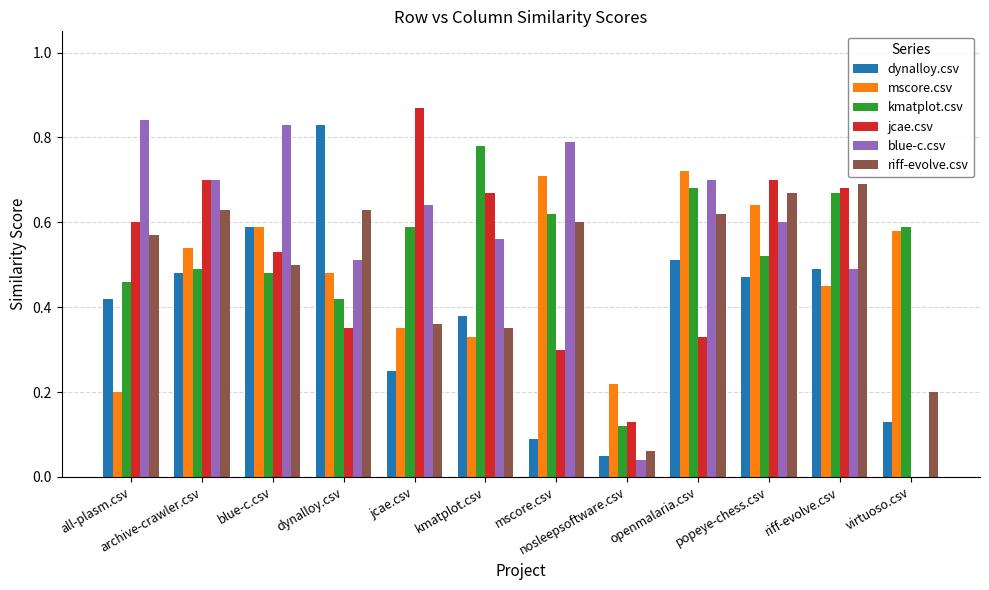

Which label corresponds to the largest value in the chart?

jcae.csv